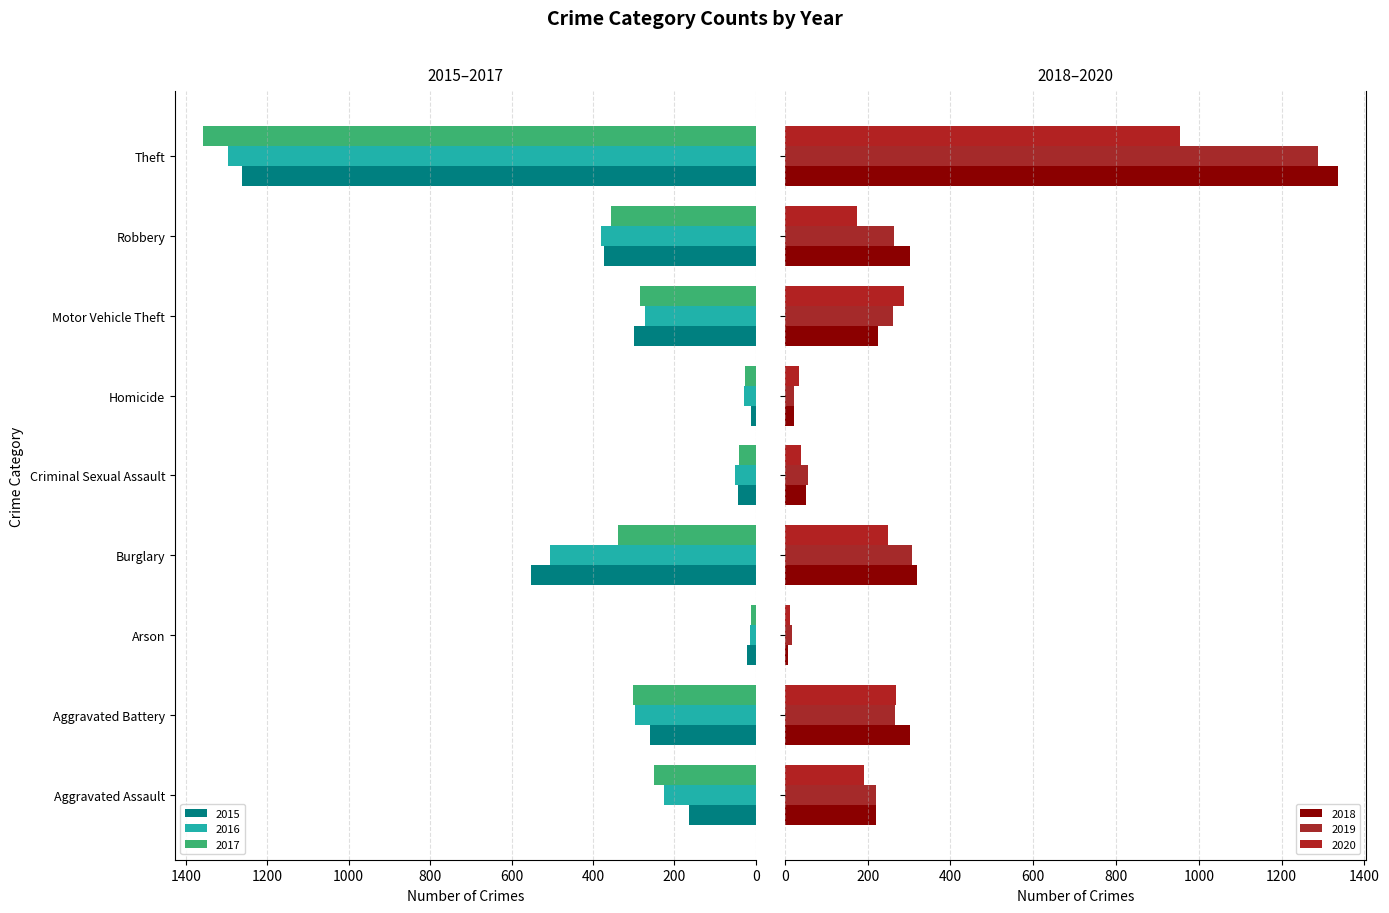

What position from the left is Homicide?

6